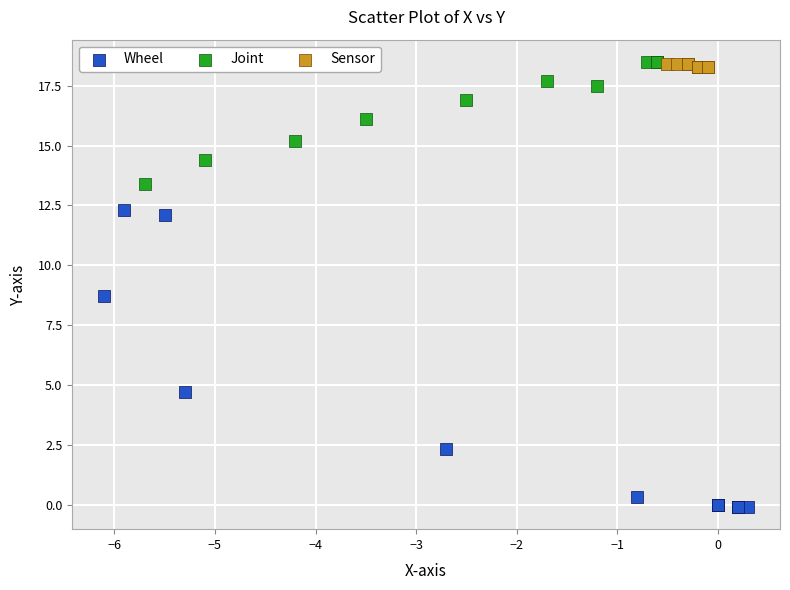

Which series has the widest spread of Y values?

Wheel